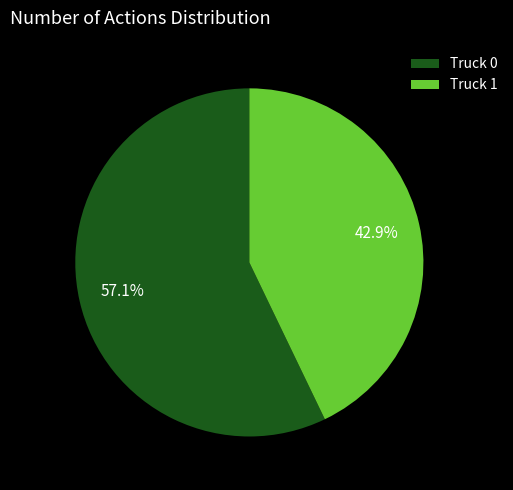

What percentage is the Truck 0 slice, to the nearest percent?

57%